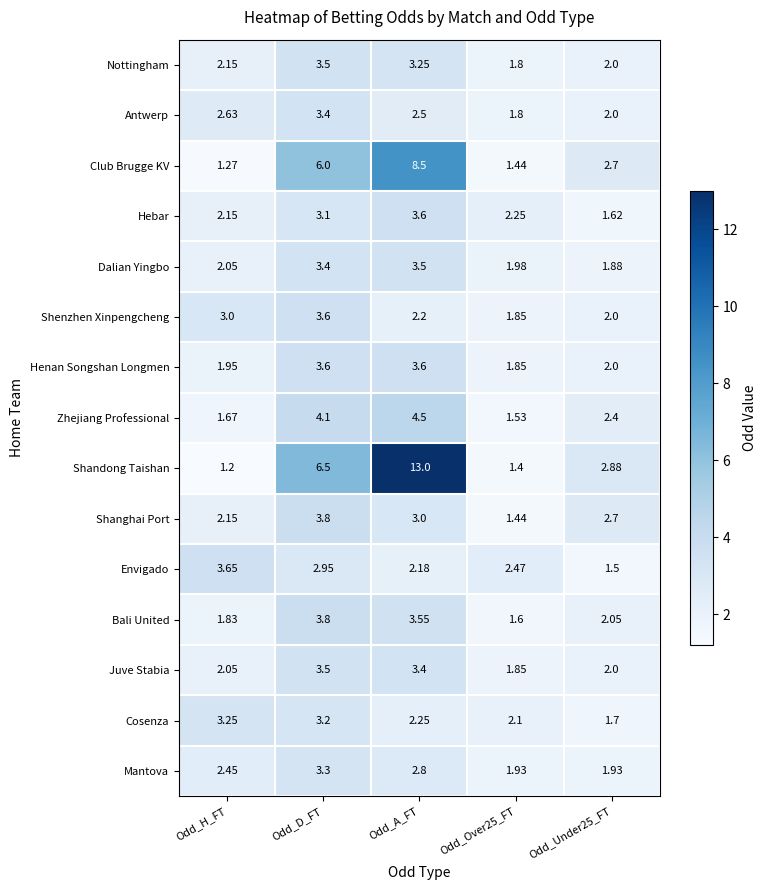

Which category has the highest value in the Shenzhen Xinpengcheng series?

Odd_D_FT